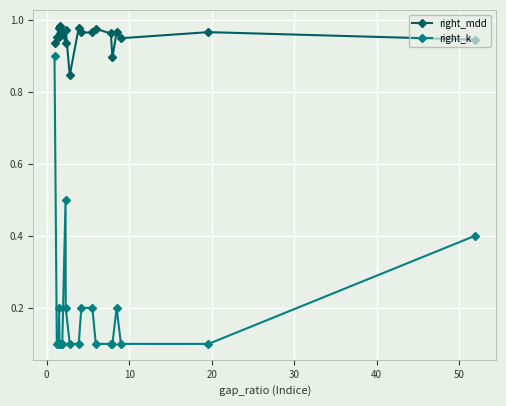

At how many categories does at least one series exceed 0?

20